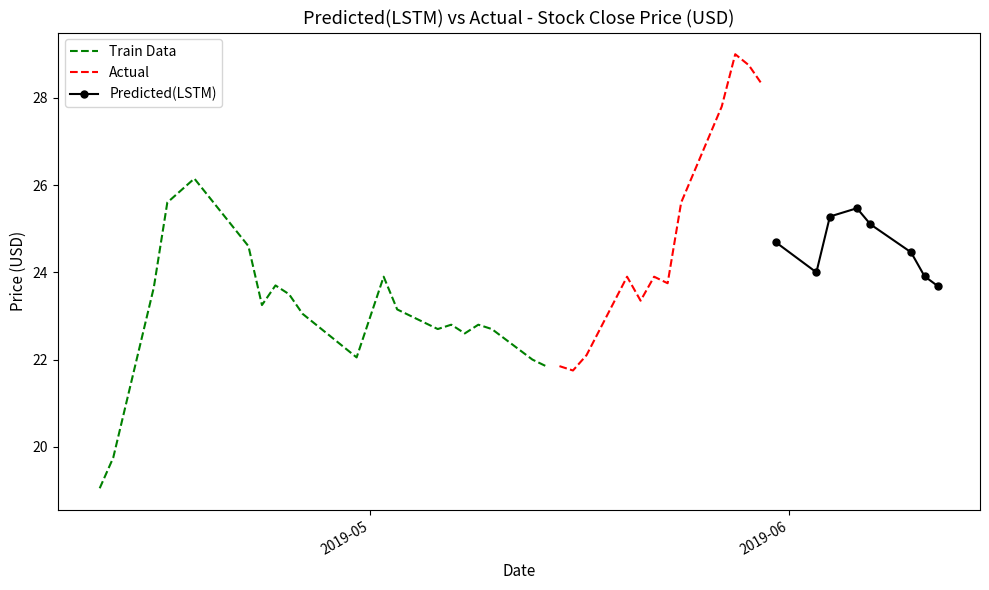

What is the difference between the maximum and minimum values in the Close series?

9.9